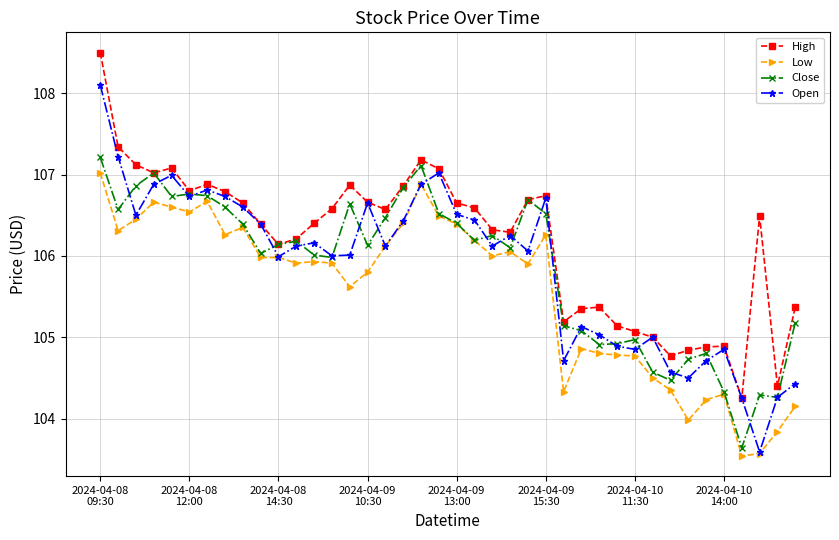

What is the sum of all Low values?

4222.7